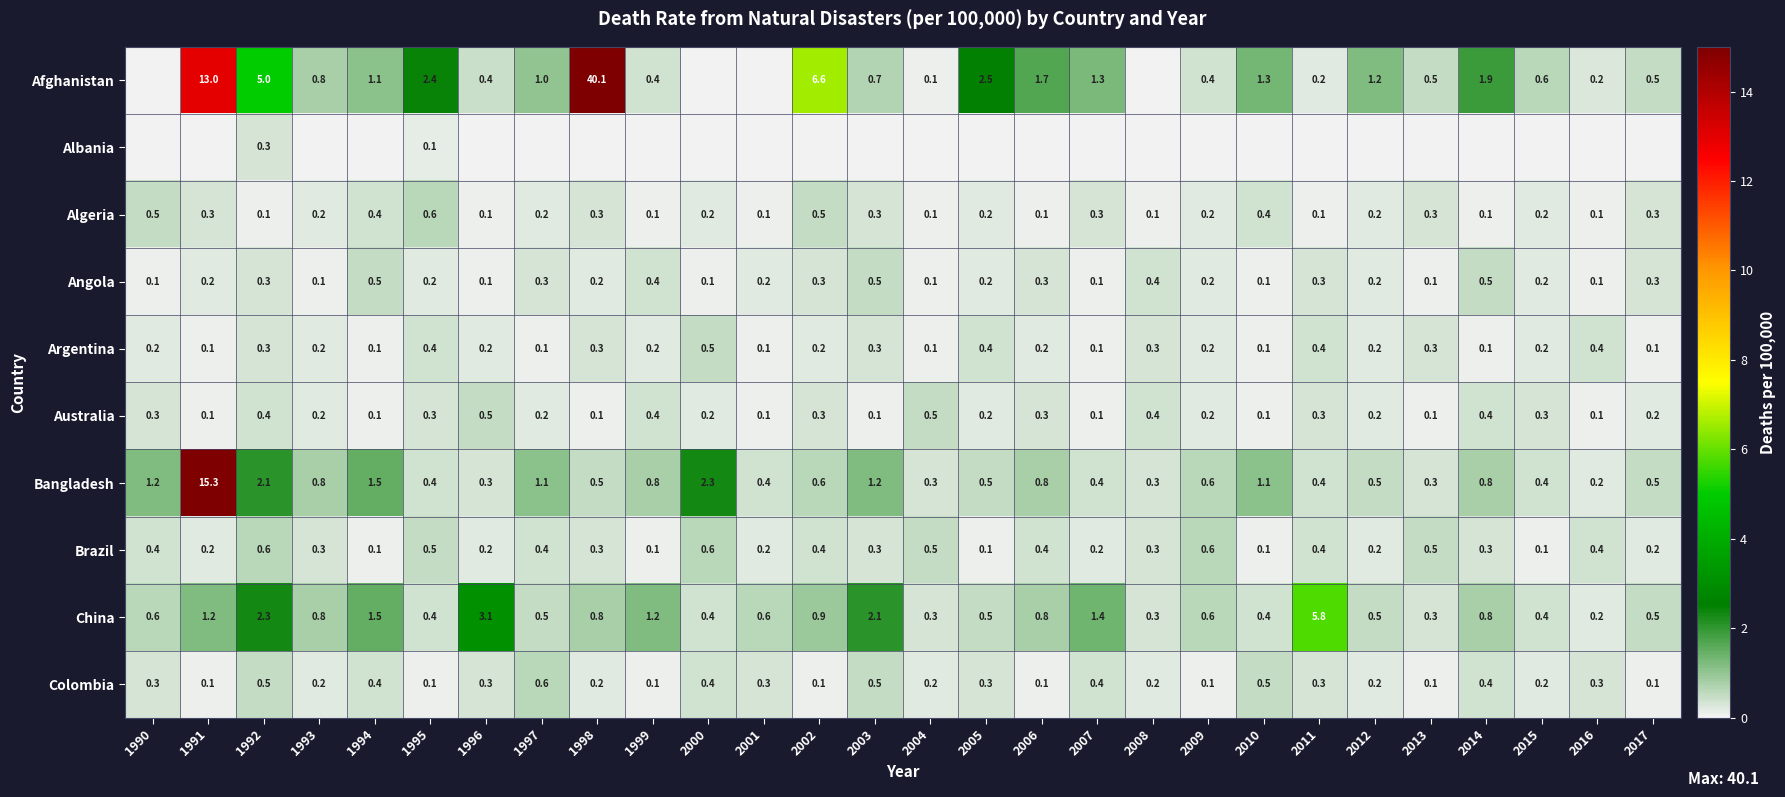

Is the value of Afghanistan at 1997 greater than the value of Argentina at 2010?

Yes